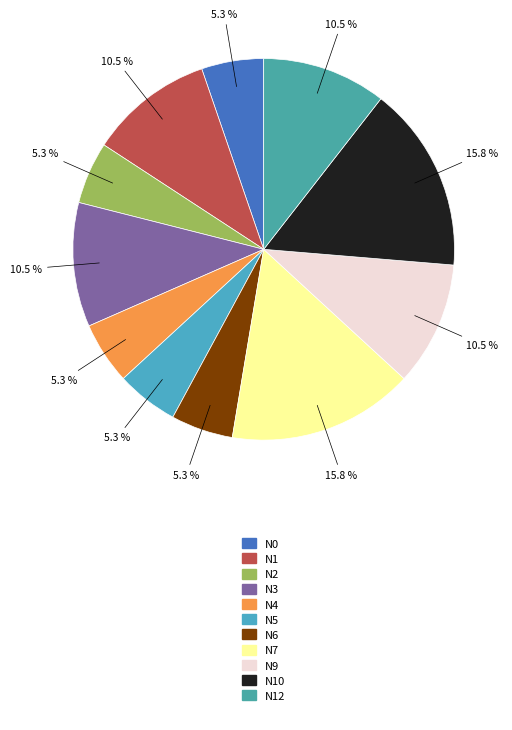

Count the number of slices in the pie.

11